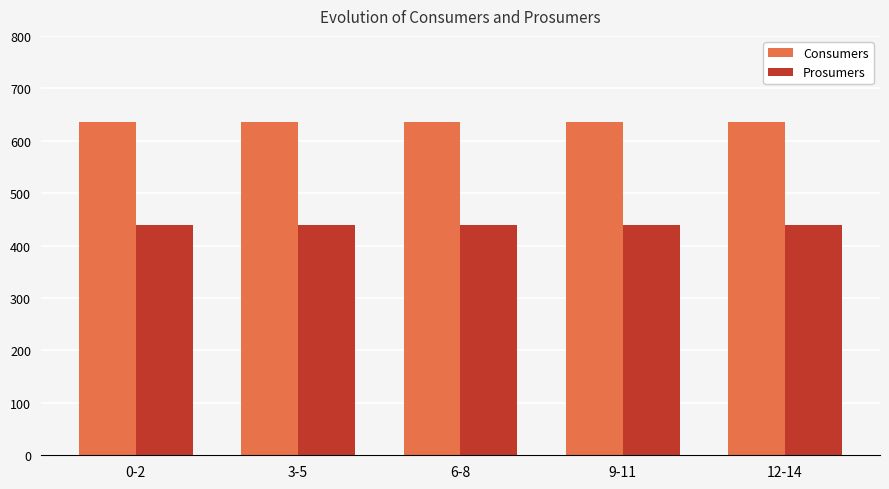

True or false: Prosumers has a value of 440 at 9-11.

True